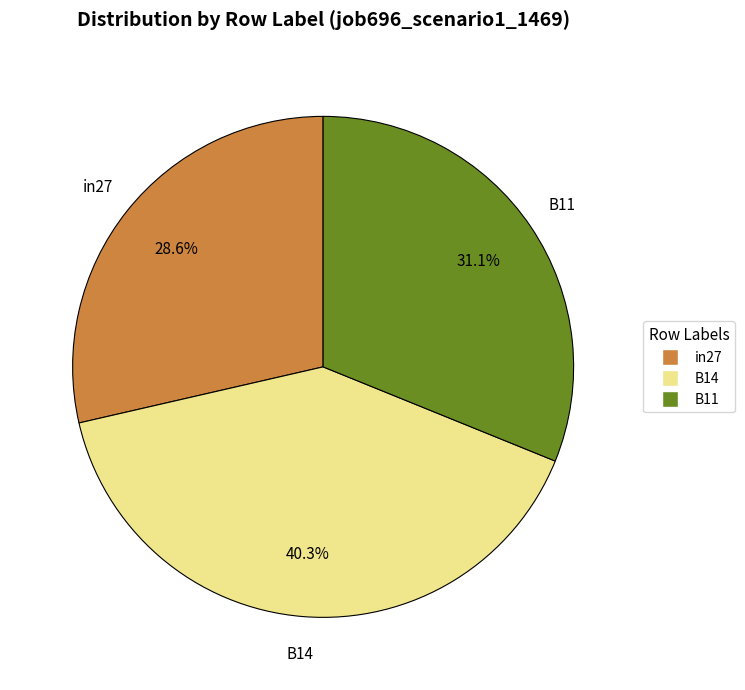

Is it true that B14 is 40% of the pie?

True